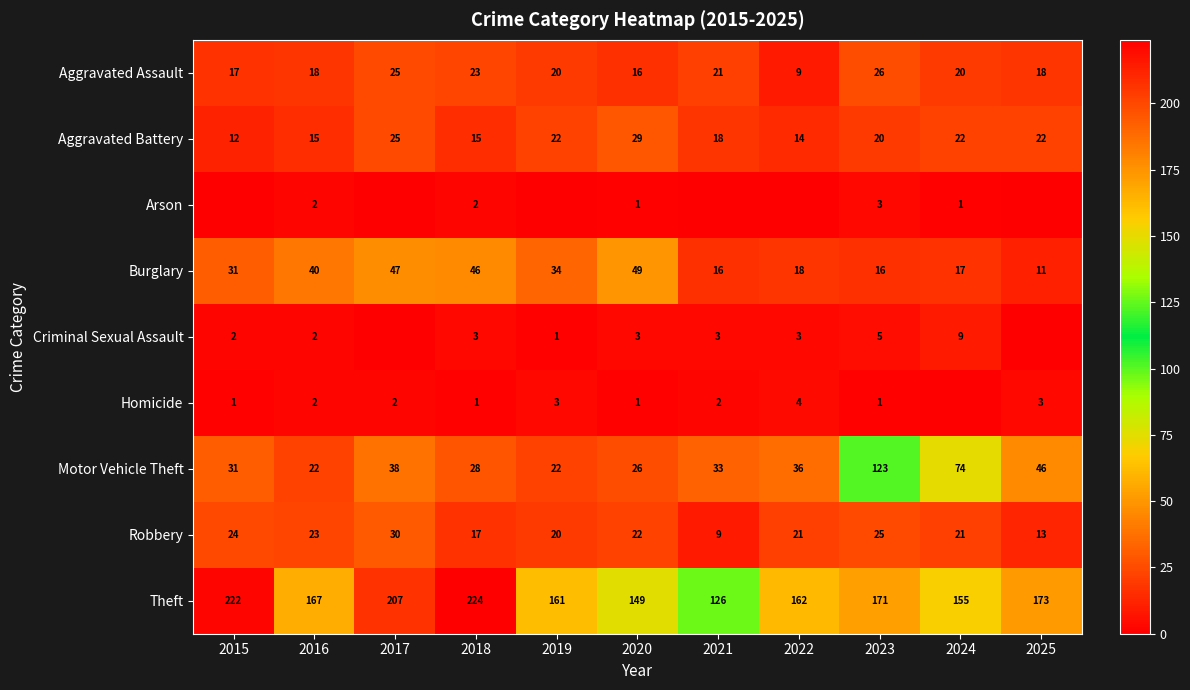

Which label corresponds to the smallest value in the chart?

2015